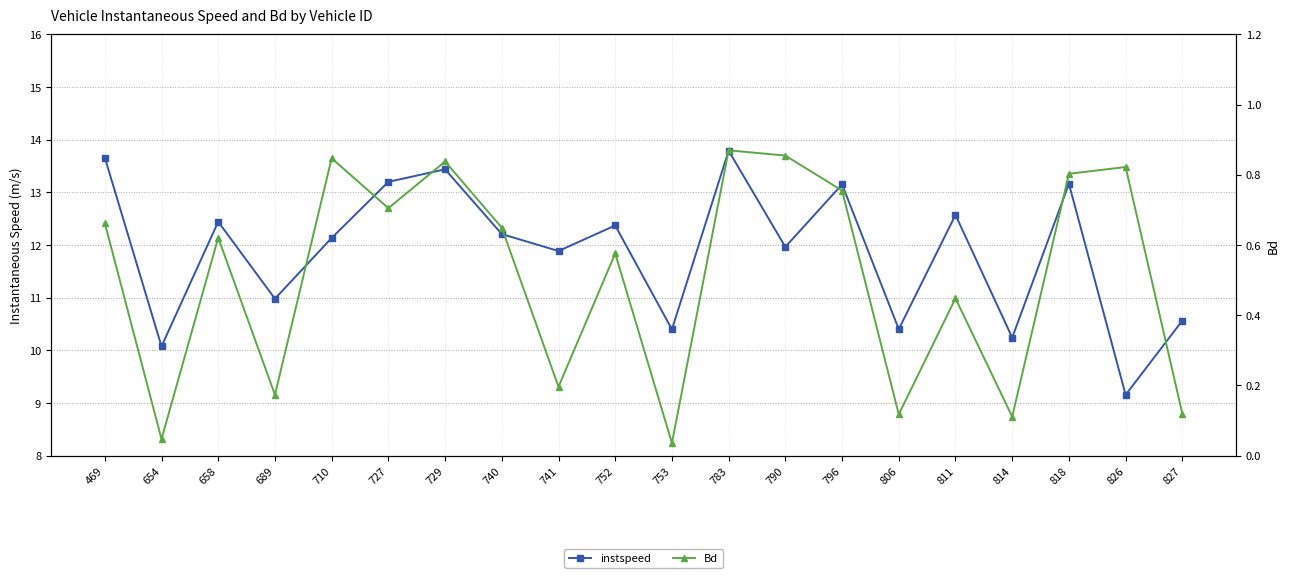

What is the sum of the instspeed values at 741 and 752?

24.3